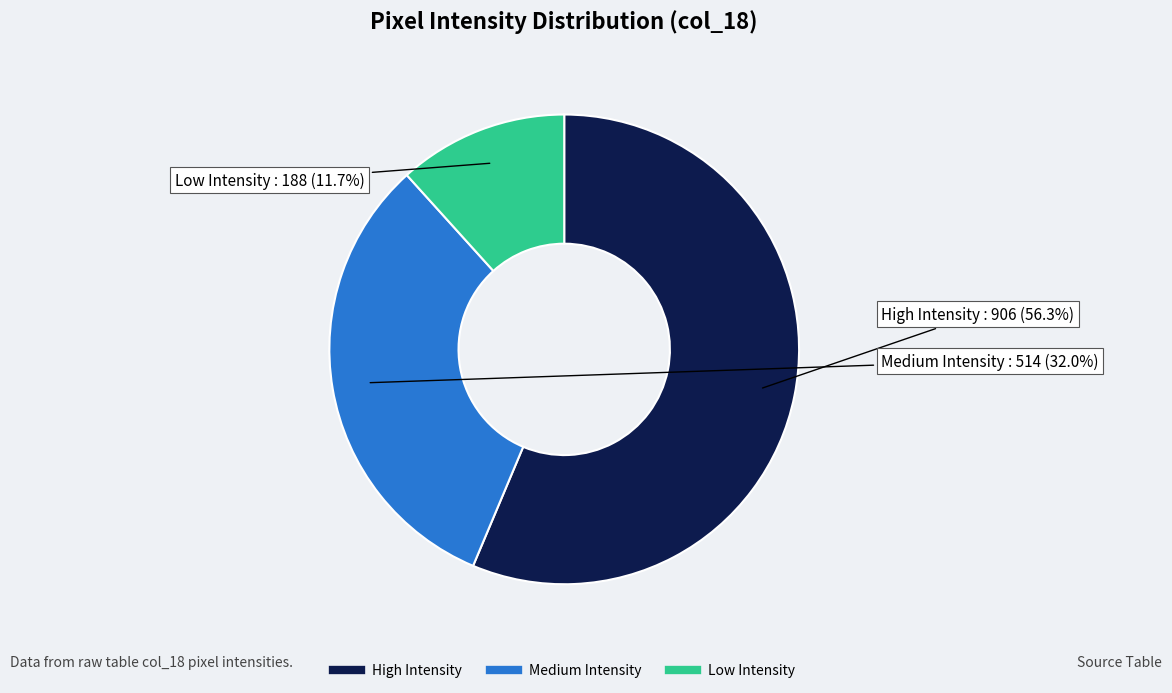

Is there any slice that represents more than half of the pie?

Yes